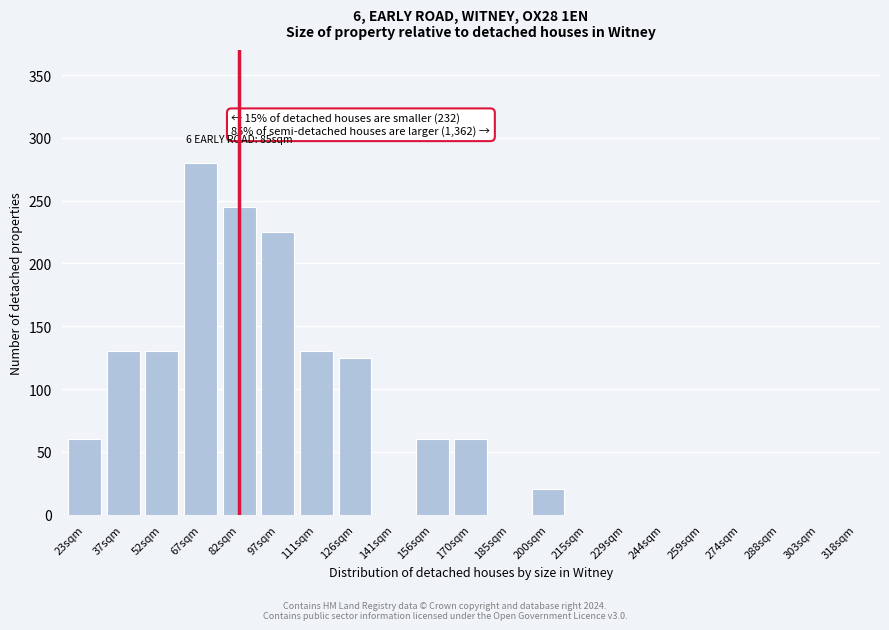

Reading left to right, transcribe all the data shown in this chart.

23sqm=60	37sqm=130	52sqm=130	67sqm=280	82sqm=245	97sqm=225	111sqm=130	126sqm=125	141sqm=0	156sqm=60	170sqm=60	185sqm=0	200sqm=20	215sqm=0	229sqm=0	244sqm=0	259sqm=0	274sqm=0	288sqm=0	303sqm=0	318sqm=0